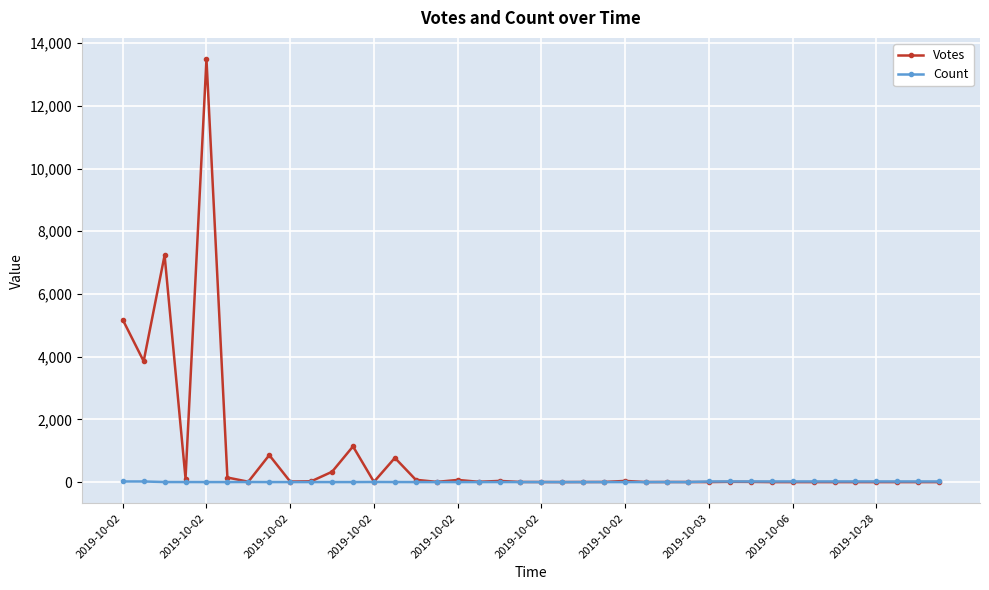

What is the difference between the maximum and minimum values in the Count series?

19